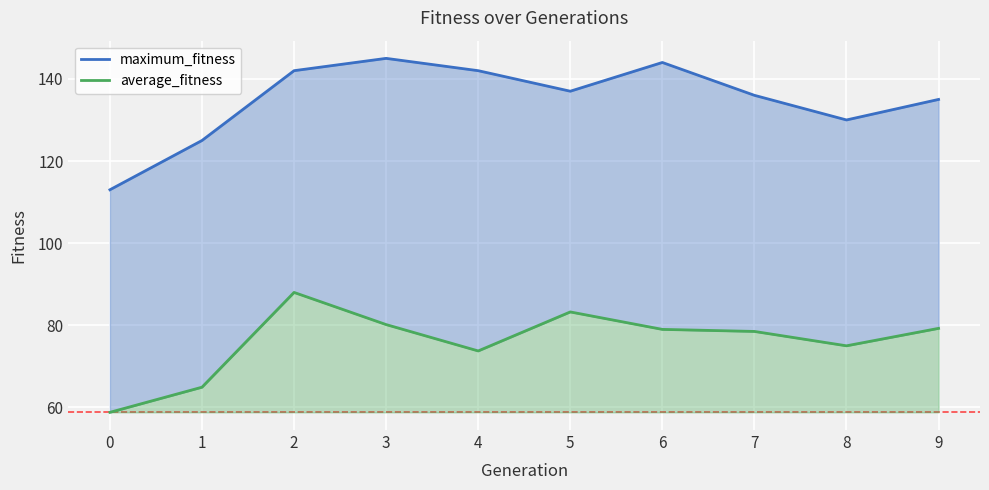

Which series changed the most between 4 and 7?

maximum_fitness